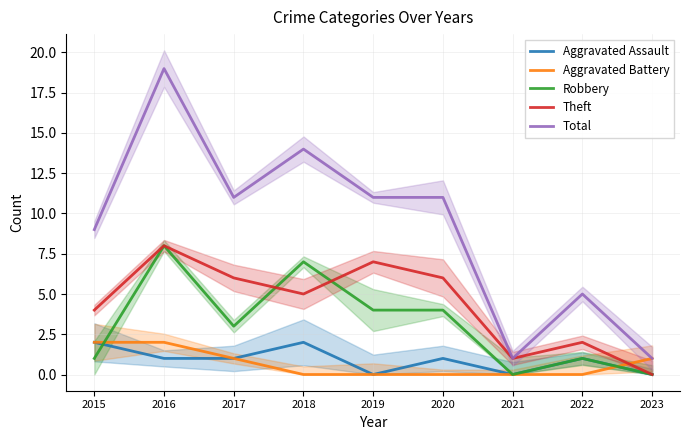

What is the difference between the highest and lowest values at 2022?

5